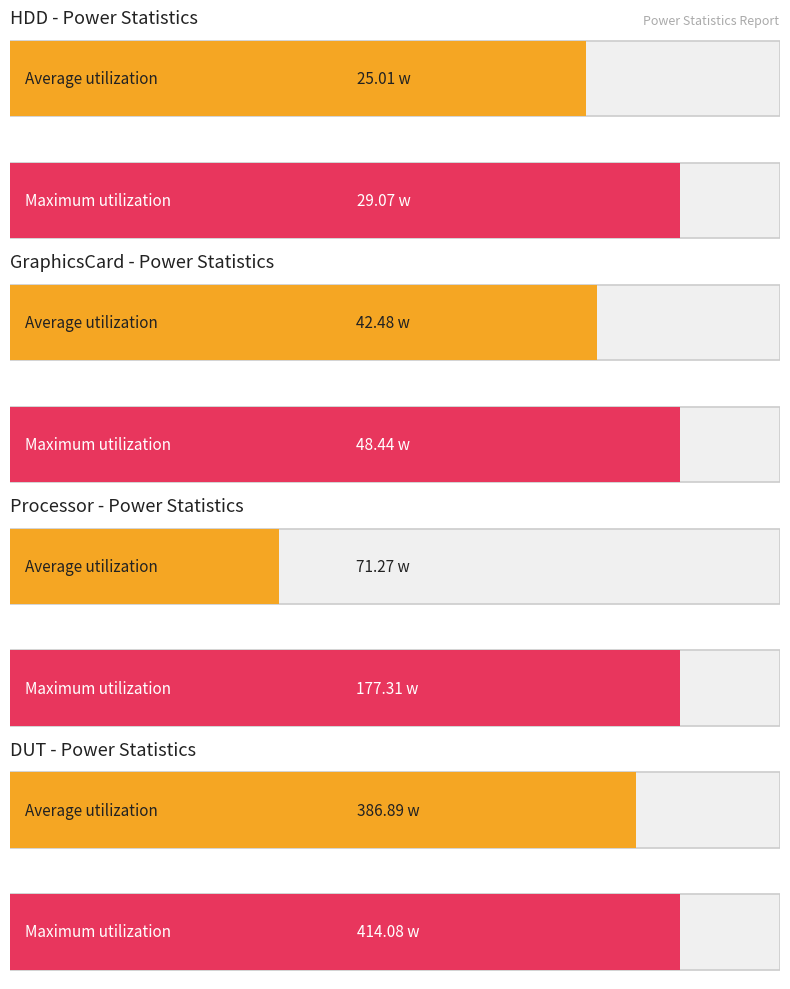

What are all the series names shown in the legend?

HDD, GraphicsCard, Processor, DUT